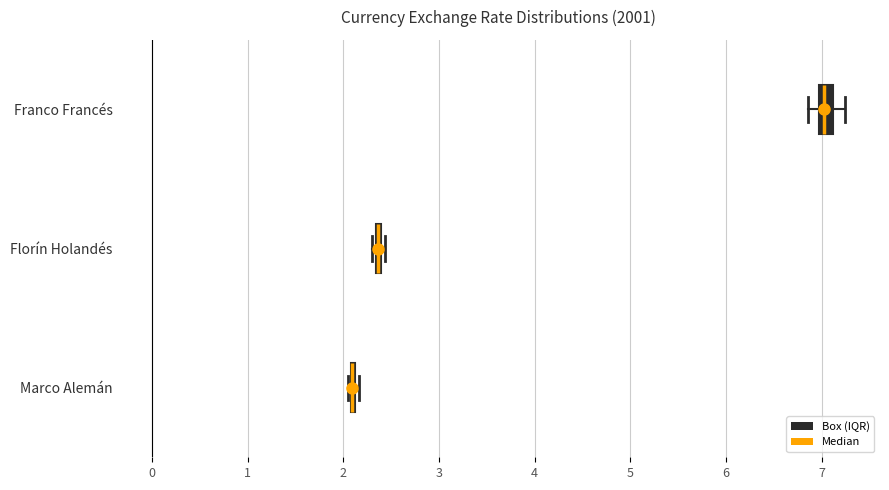

Where does the right whisker of the box for Franco Francés end on the x-axis? The values are not printed on the chart, so give them approximately, as read against the axis.

7.2